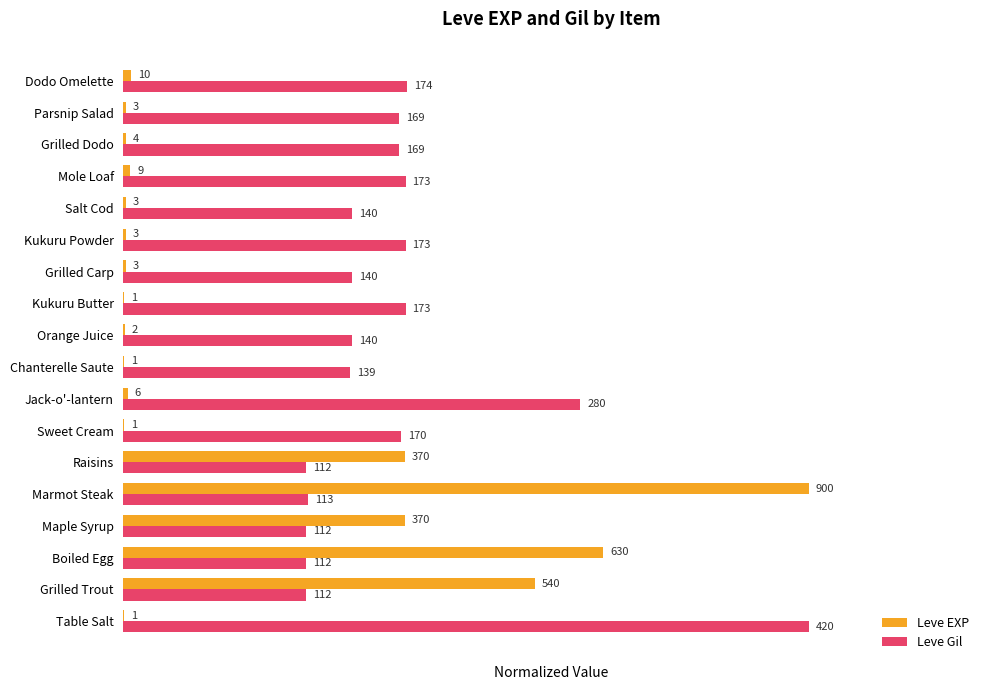

What are all the series names shown in the legend?

Leve EXP, Leve Gil